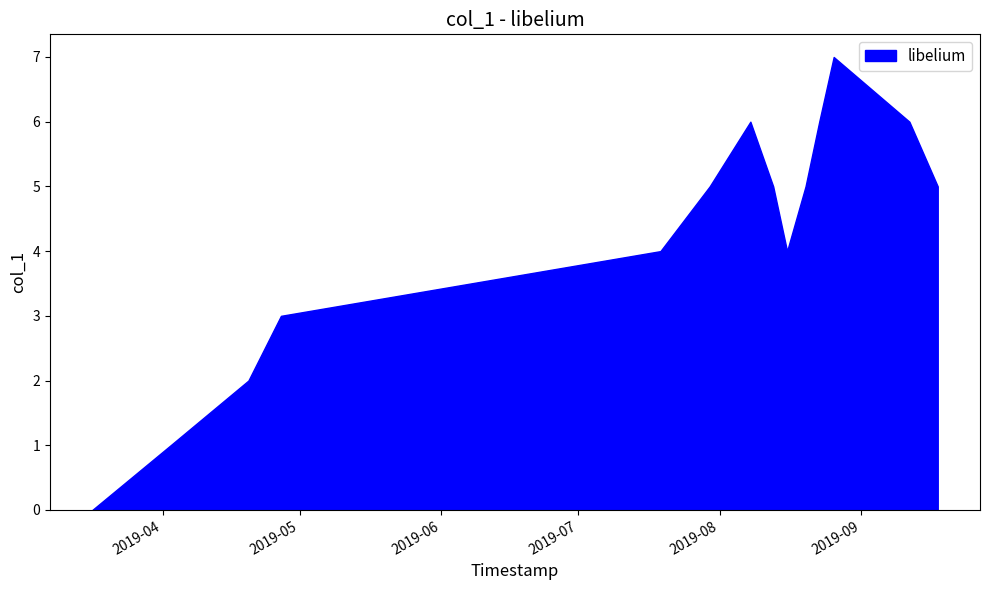

Rank the categories by value from highest to lowest.

11, 6, 10, 12, 5, 7, 9, 13, 4, 8, 3, 2, 1, 0